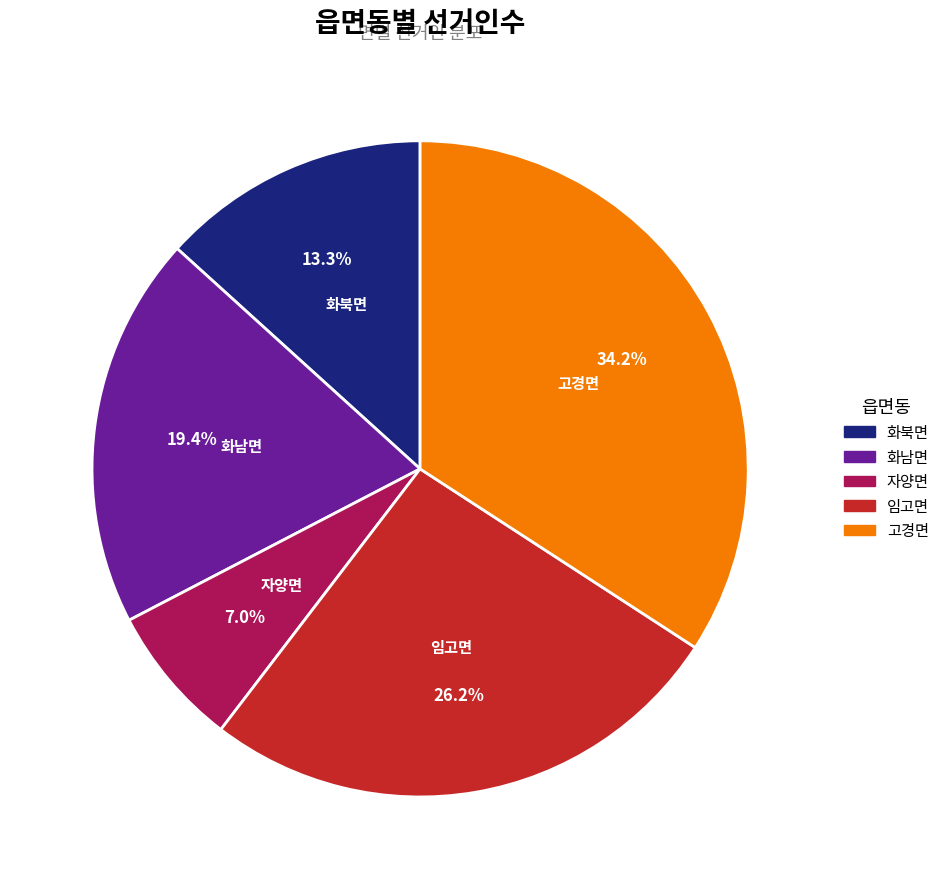

What percentage is the 고경면 slice, to the nearest percent?

34%